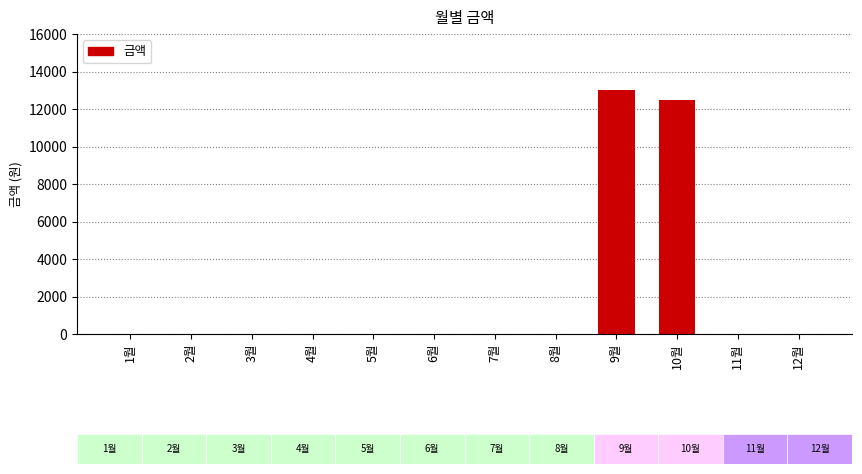

What is the sum of all values?

25530